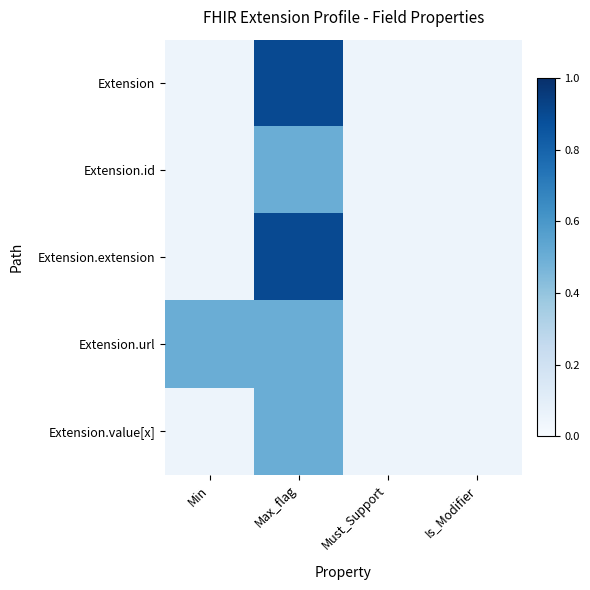

Which series has the widest spread of values?

Extension